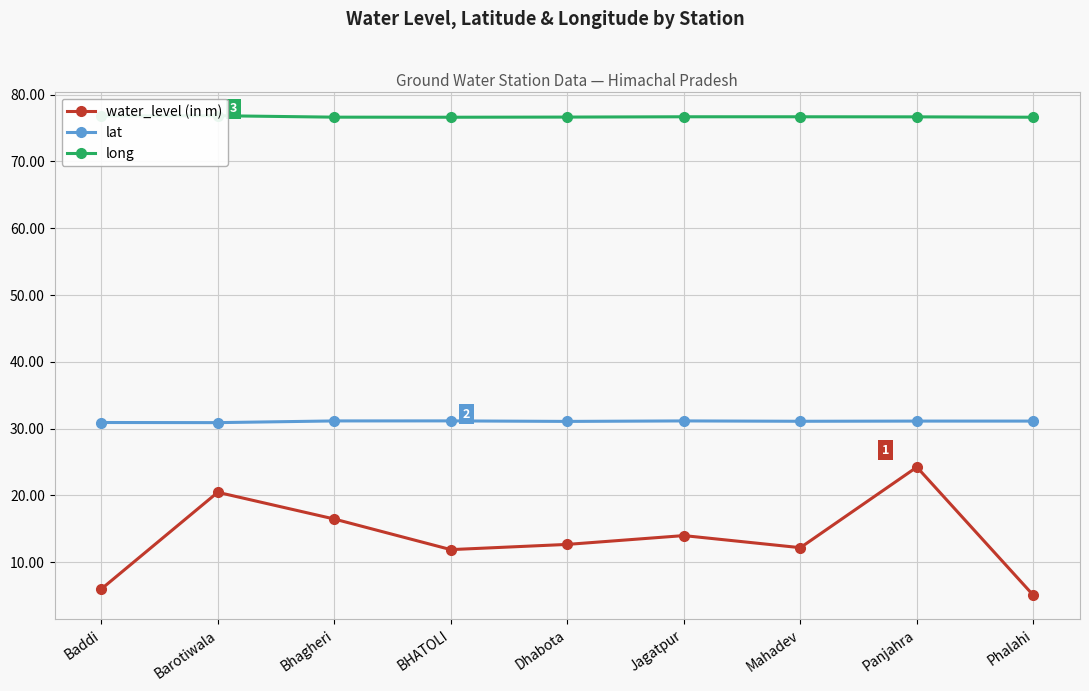

Reading right to left, transcribe all the data shown in this chart.

water_level (in m): Phalahi=5.1	Panjahra=24.2	Mahadev=12.2	Jagatpur=14.0	Dhabota=12.7	BHATOLI=11.9	Bhagheri=16.5	Barotiwala=20.5	Baddi=6.0
lat: Phalahi=31.1	Panjahra=31.1	Mahadev=31.1	Jagatpur=31.2	Dhabota=31.1	BHATOLI=31.2	Bhagheri=31.2	Barotiwala=30.9	Baddi=30.9
long: Phalahi=76.6	Panjahra=76.7	Mahadev=76.7	Jagatpur=76.7	Dhabota=76.6	BHATOLI=76.6	Bhagheri=76.6	Barotiwala=76.8	Baddi=76.8